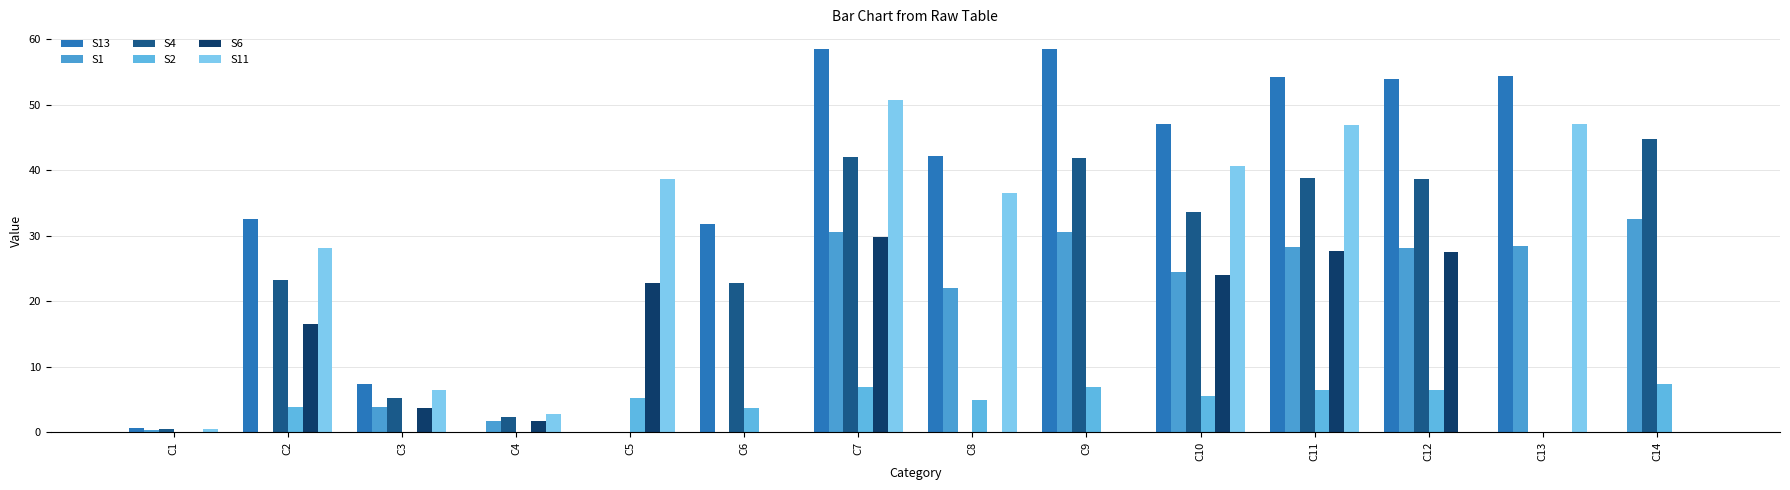

Where does the S2 series first go above 5?

C5